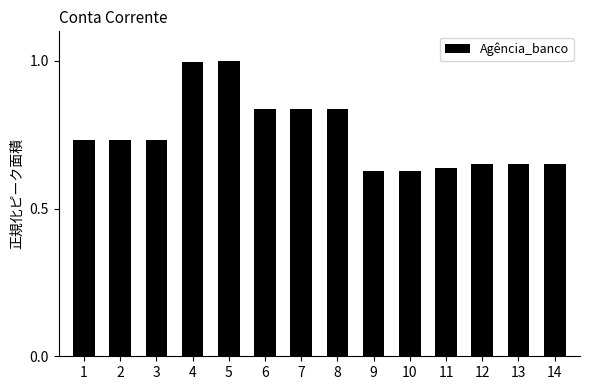

What is the value of the 4th bar from the left?

1.0